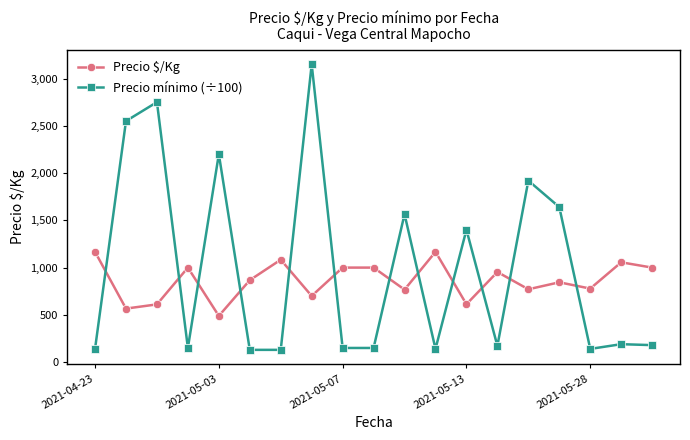

At how many categories does at least one series exceed 1457?

7